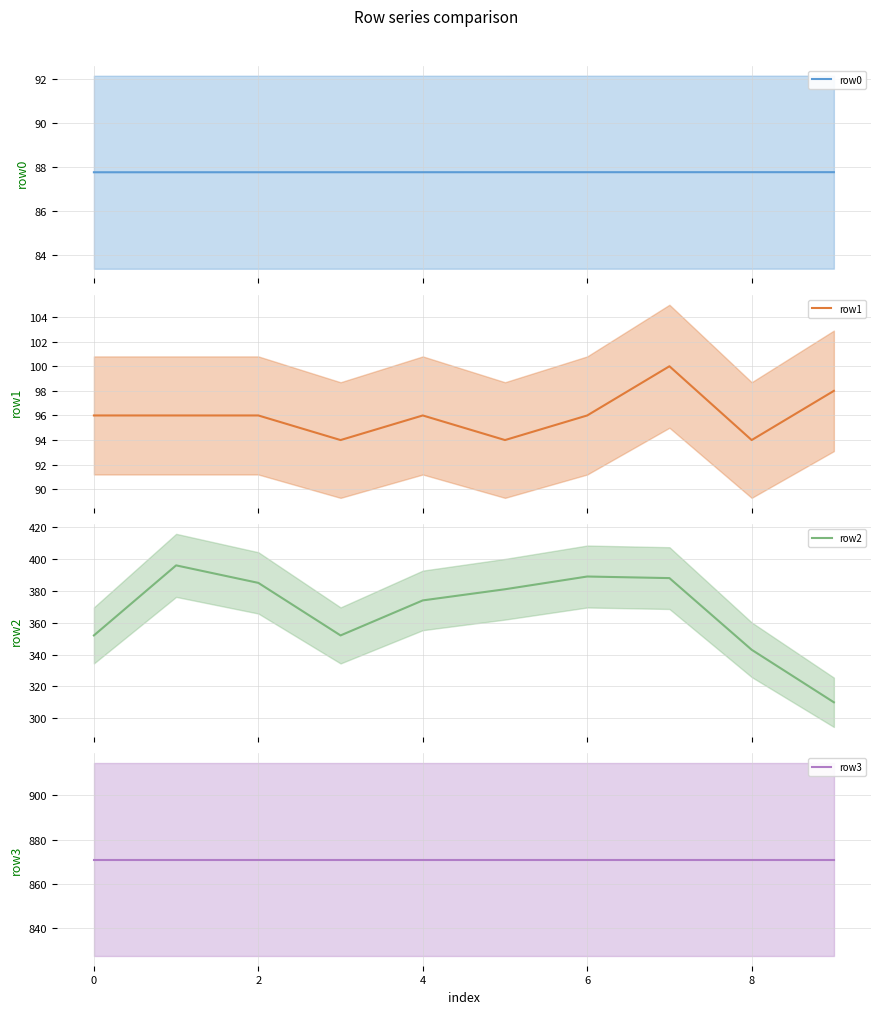

List the series in order of their peak value, highest first.

row3, row2, row1, row0